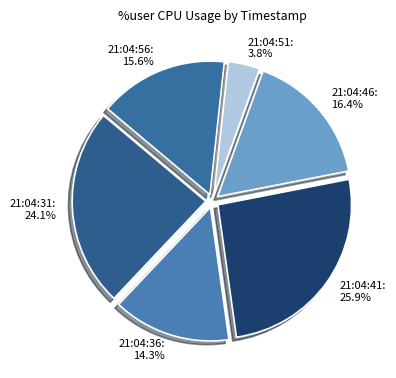

Which has a higher value, 21:04:51 or 21:04:31?

21:04:31